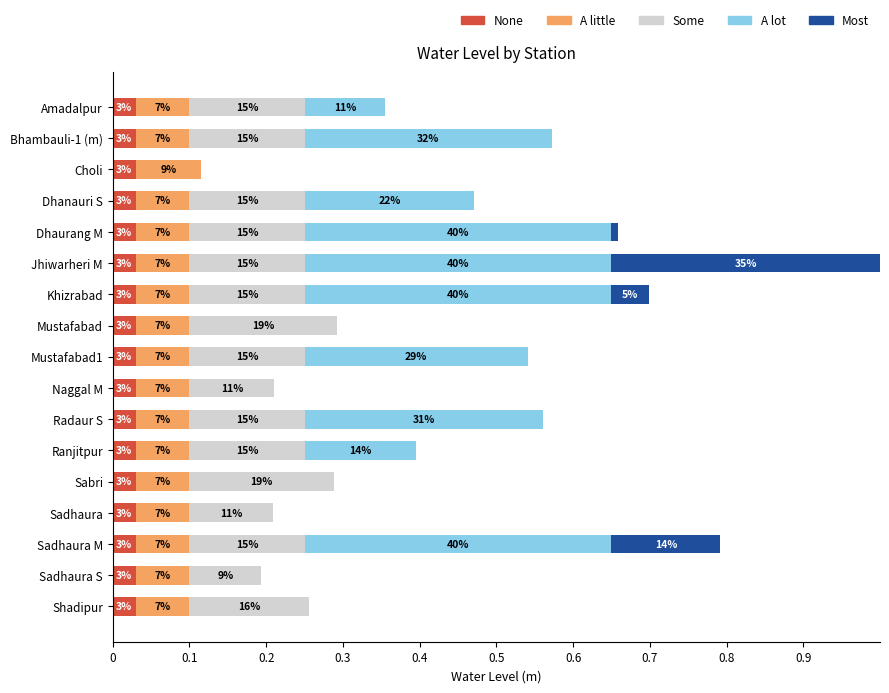

What are all the series names shown in the legend?

None, A little, Some, A lot, Most